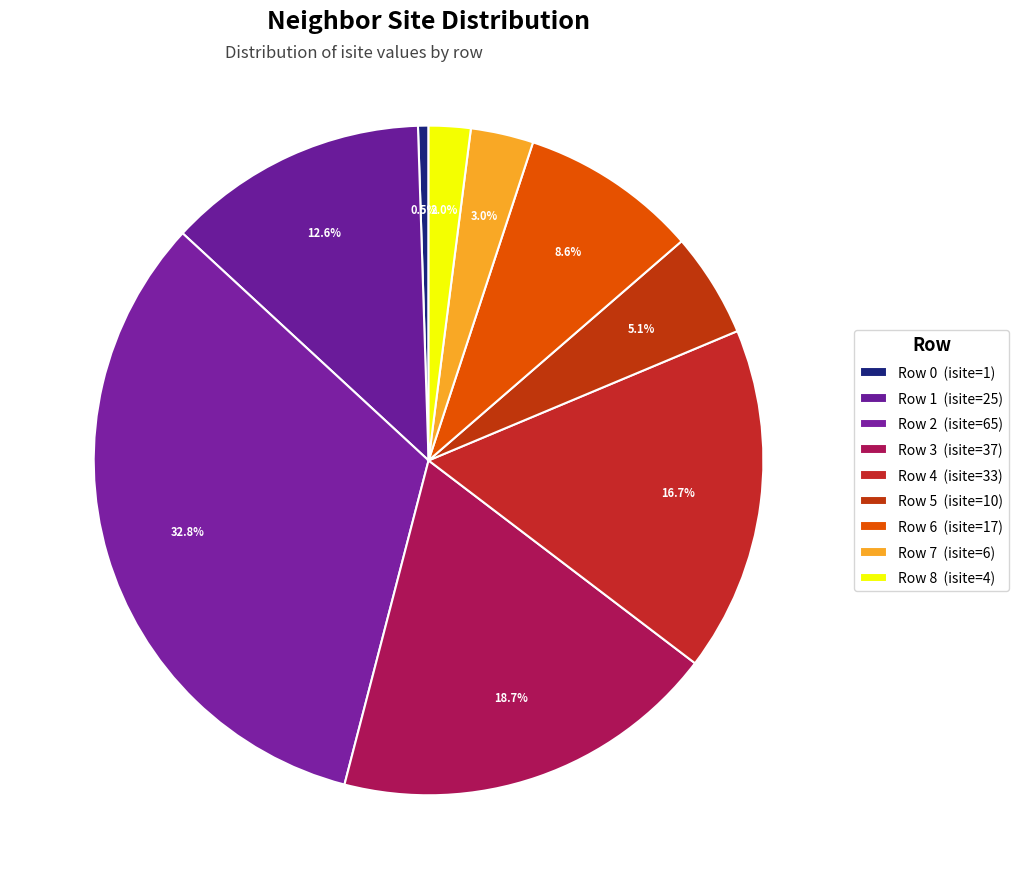

How many slices are in this pie chart?

9